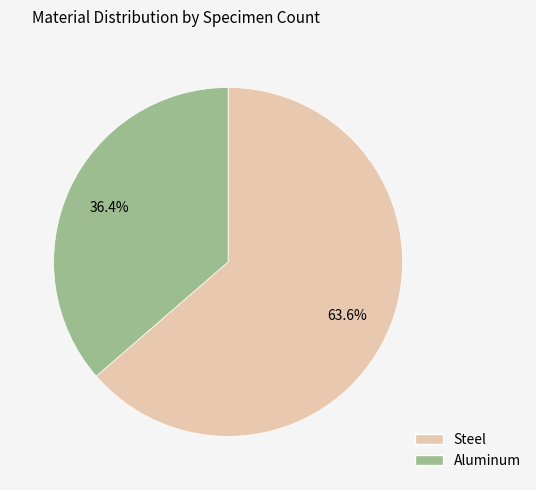

To the nearest percent, what is the average slice percentage?

50%